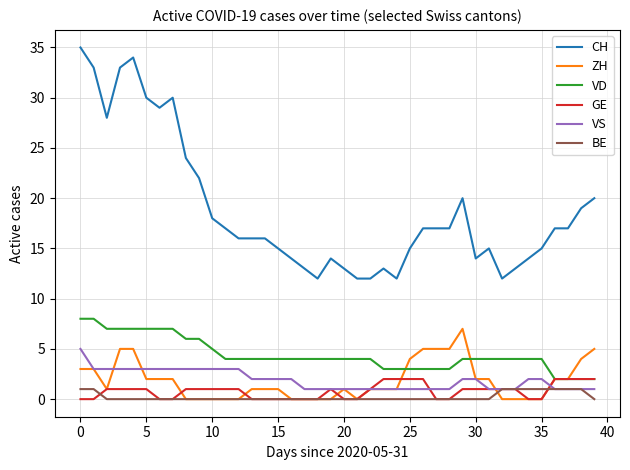

List the series in order of their peak value, lowest first.

BE, GE, VS, ZH, VD, CH